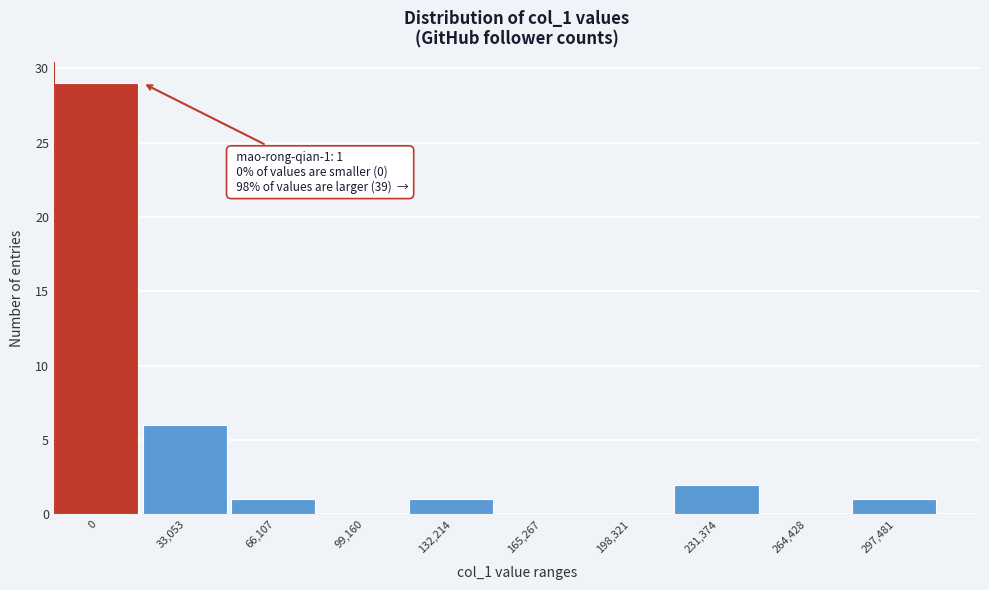

Reading left to right, list all the values displayed in this chart.

0=29	33,053=6	66,107=1	99,160=0	132,214=1	165,267=0	198,321=0	231,374=2	264,428=0	297,481=1